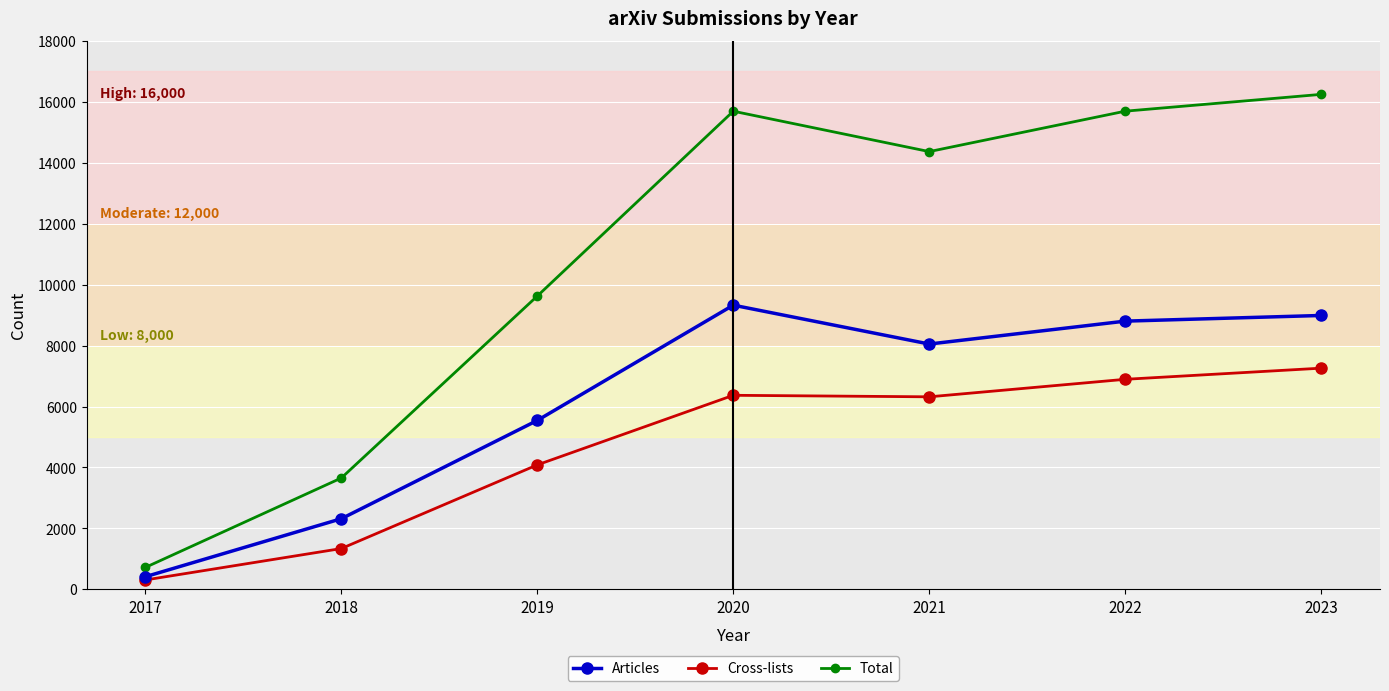

What is the sum of the Cross-lists values at 2019 and 2017?

4389